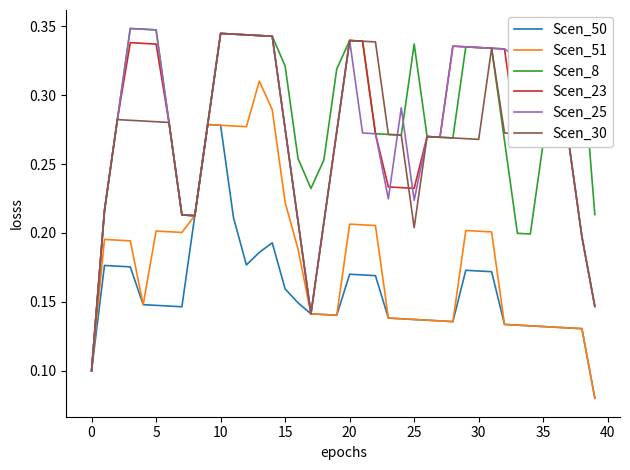

Does the chart display data point markers on the line(s)?

No